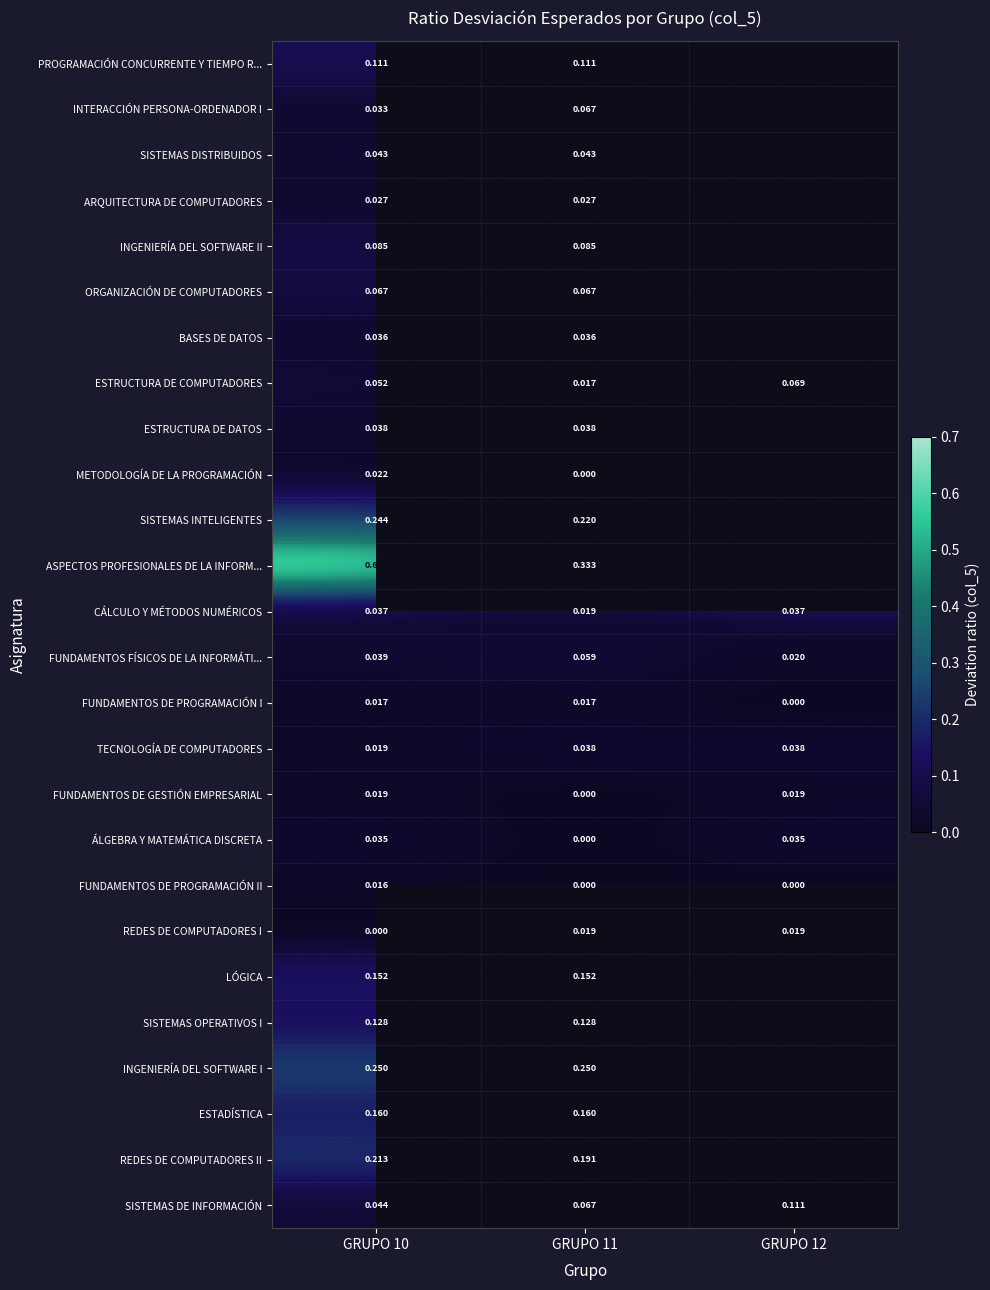

Between GRUPO 10 and GRUPO 11, which series saw the biggest shift?

ASPECTOS PROFESIONALES DE LA INFORM...